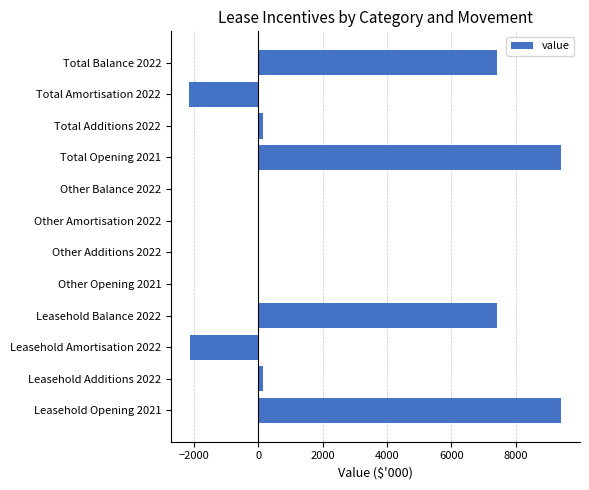

What is the sum of all values?

29700